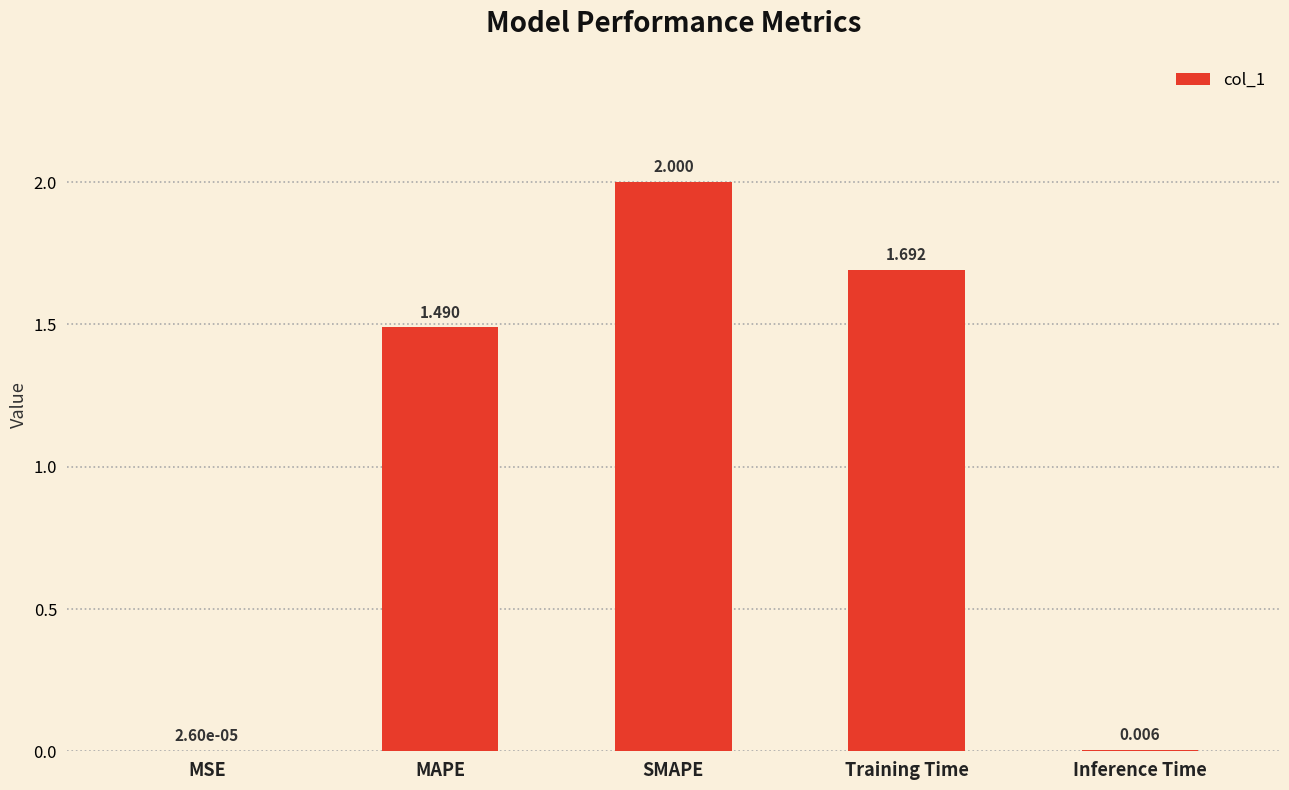

Count the number of values greater than 1.

3